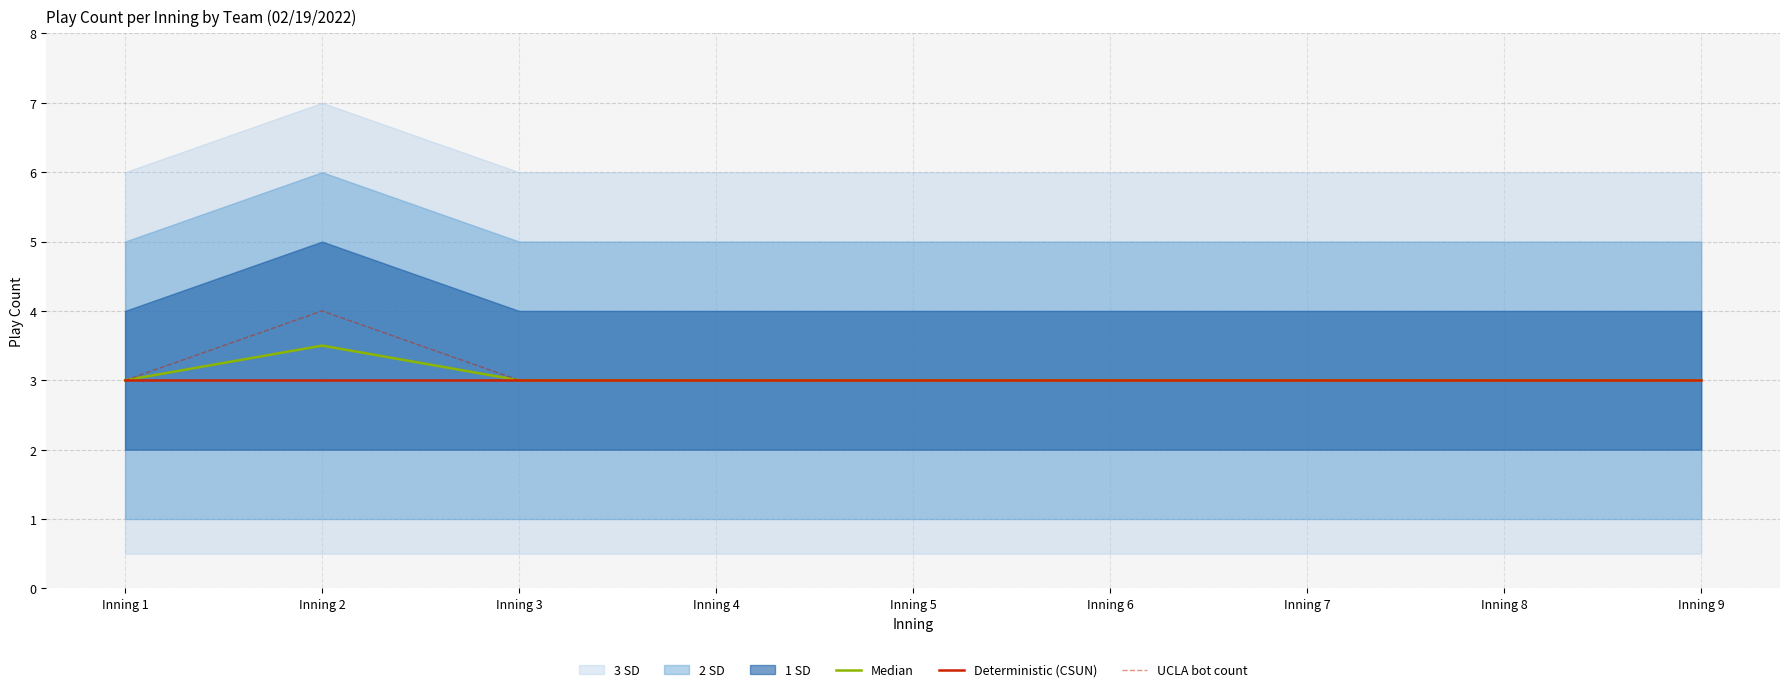

What is the value of the Deterministic (CSUN) point at the 4th from the left?

3.0